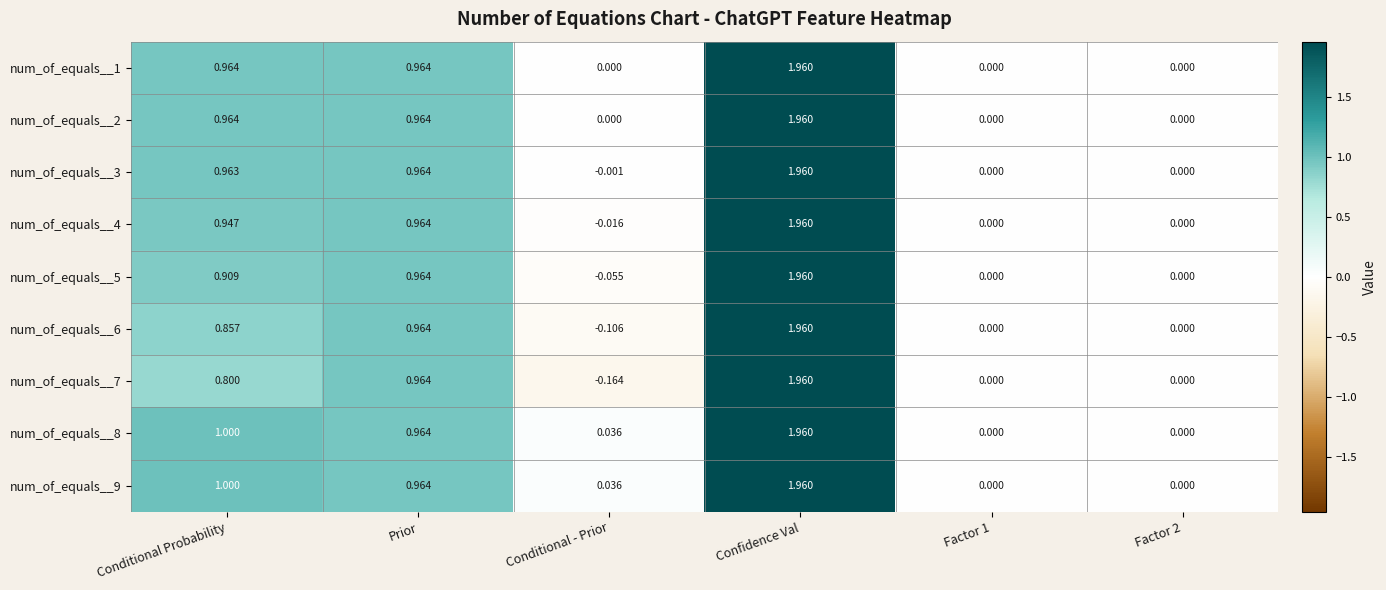

Is the value of num_of_equals__1 at Conditional Probability greater than the value of num_of_equals__9 at Conditional Probability?

No